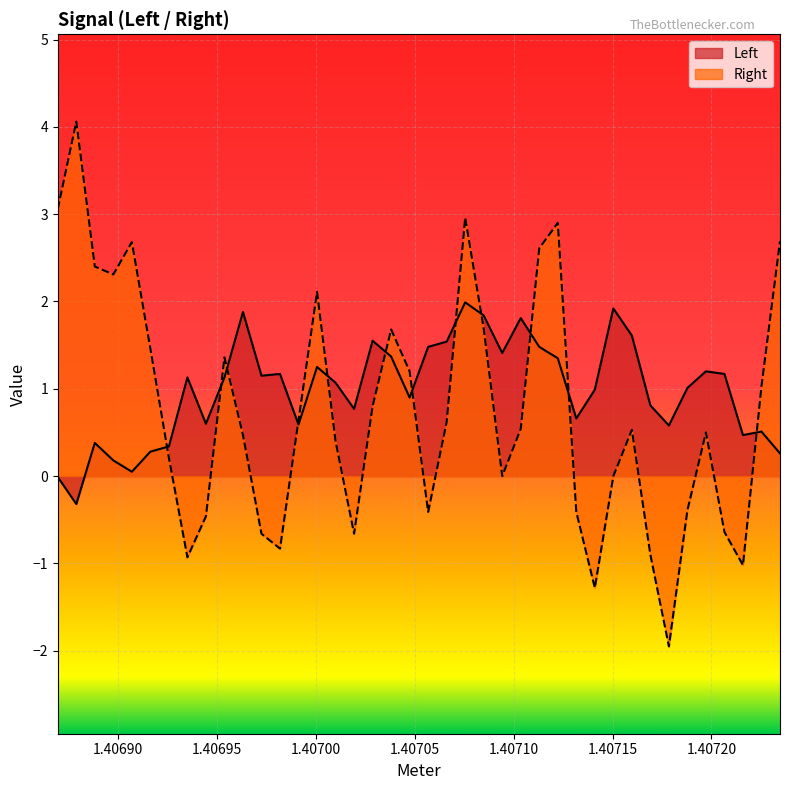

What is the maximum value shown in the chart?

4.1